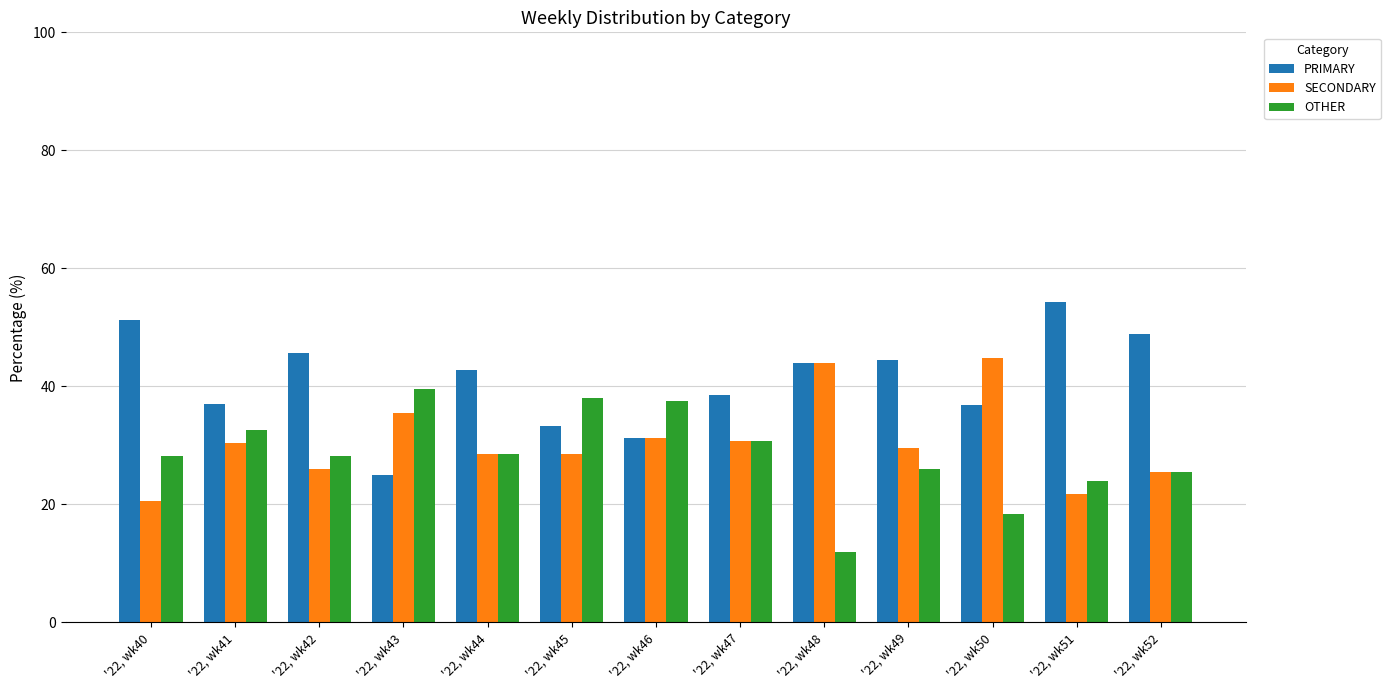

What is the average value of the SECONDARY series?

30.6